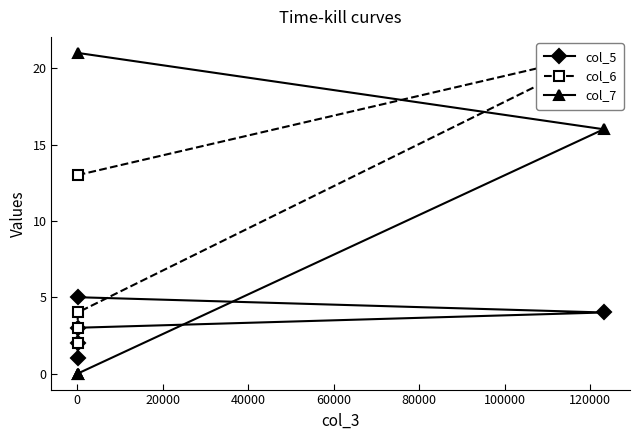

What are all the series names shown in the legend?

col_5, col_6, col_7